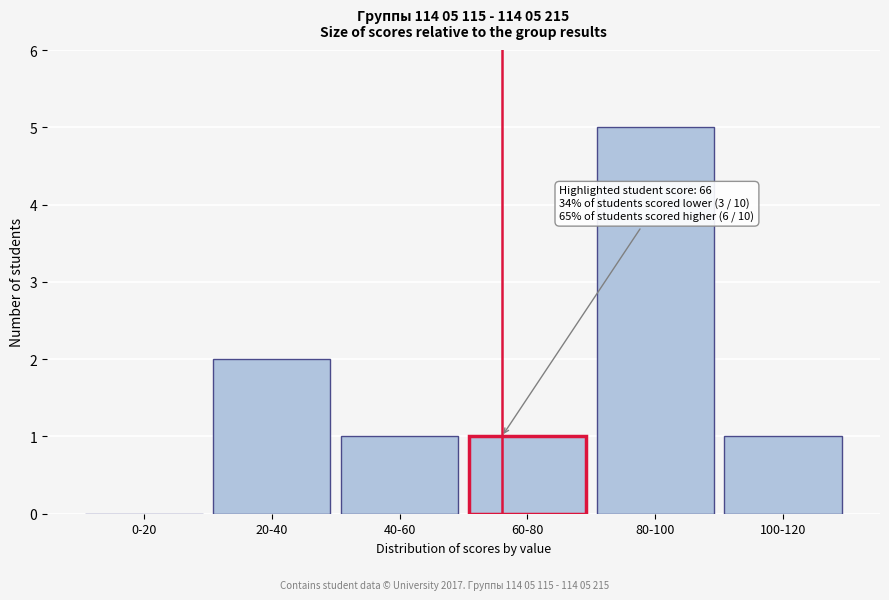

Reading left to right, extract all data points from this chart.

0-20=0	20-40=2	40-60=1	60-80=1	80-100=5	100-120=1